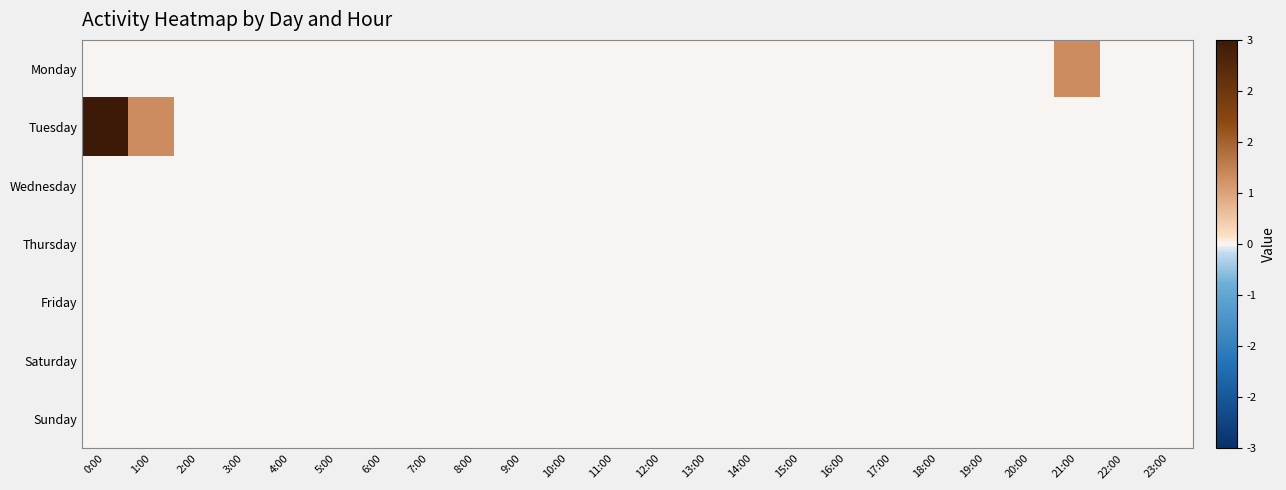

At how many categories does at least one series exceed 0?

3